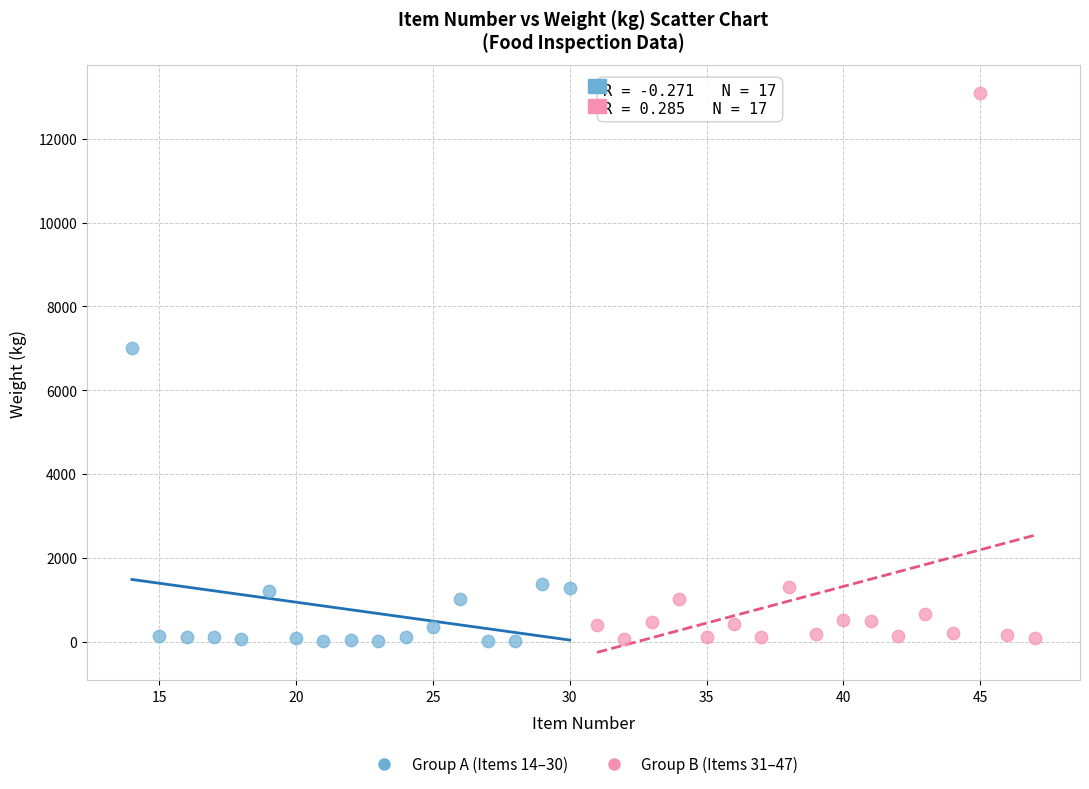

Which series has the widest spread of Y values?

Group B (Items 31–47)